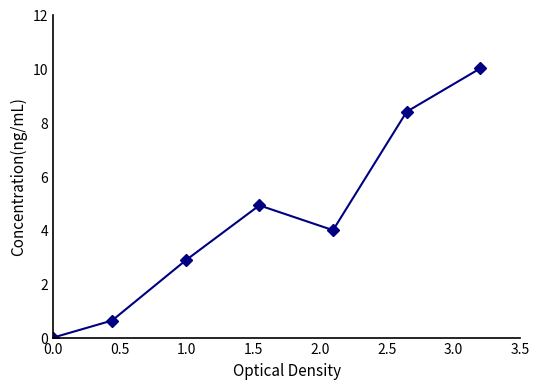

What is the greatest value displayed?

10.0